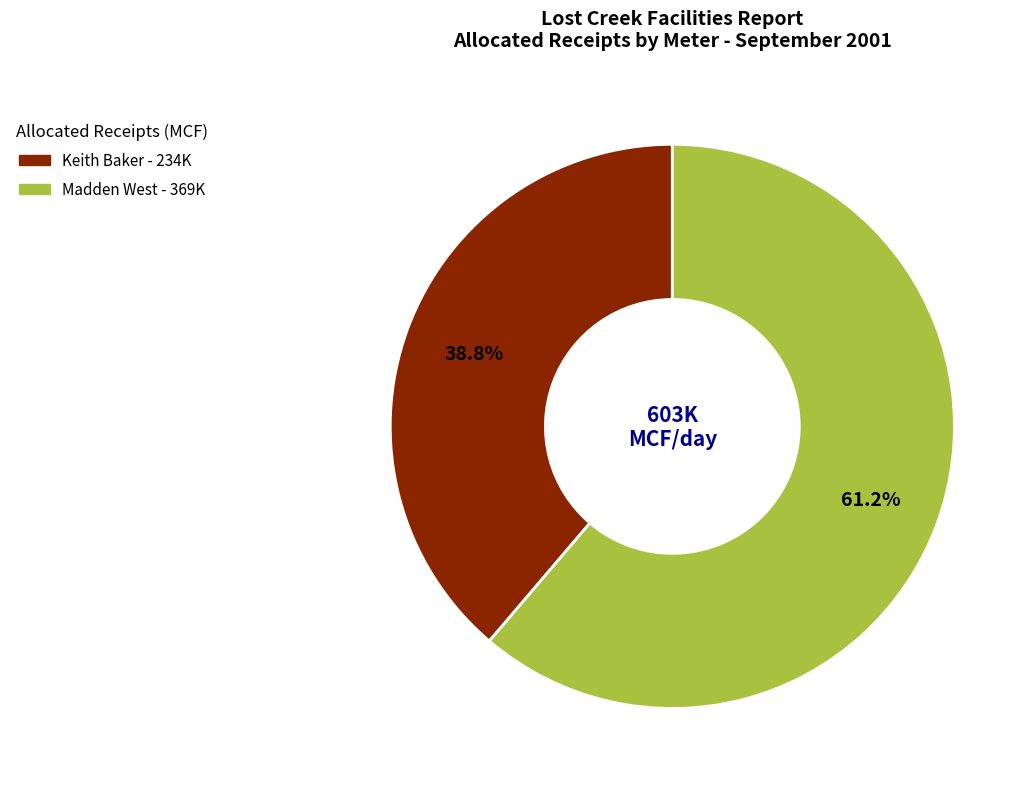

Does any single category account for the majority?

Yes